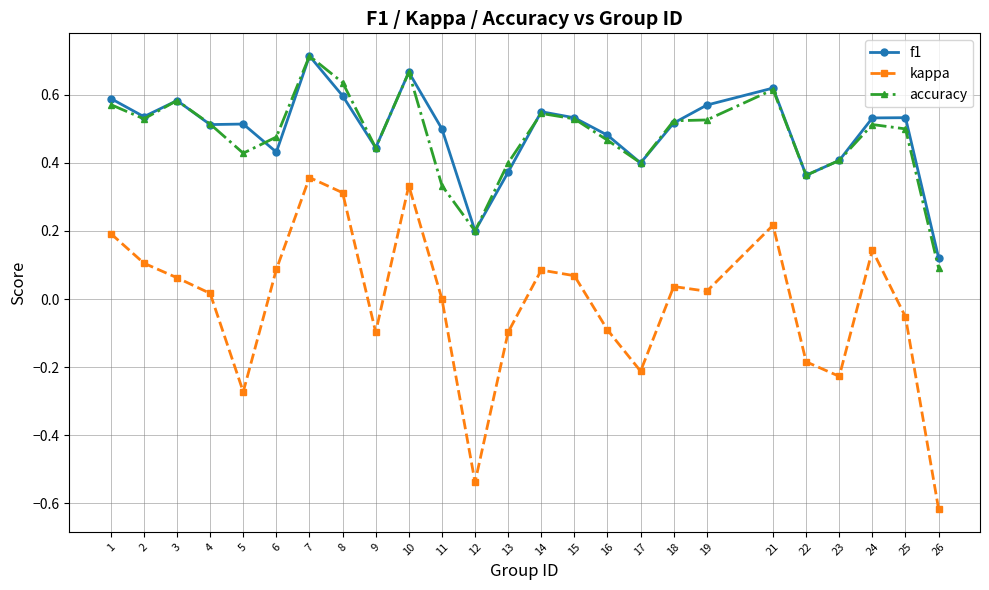

Is this an area chart (filled region under the line)?

No